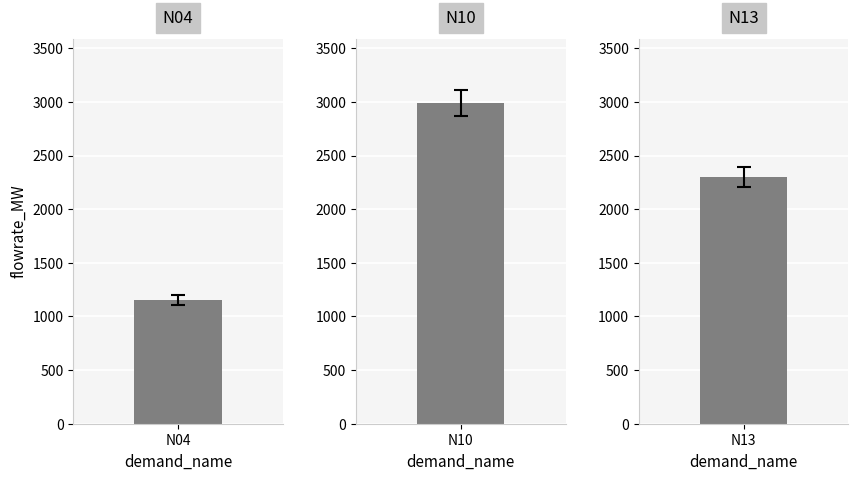

Reading left to right, transcribe all the data shown in this chart.

1150.5	2991.4	2301.0